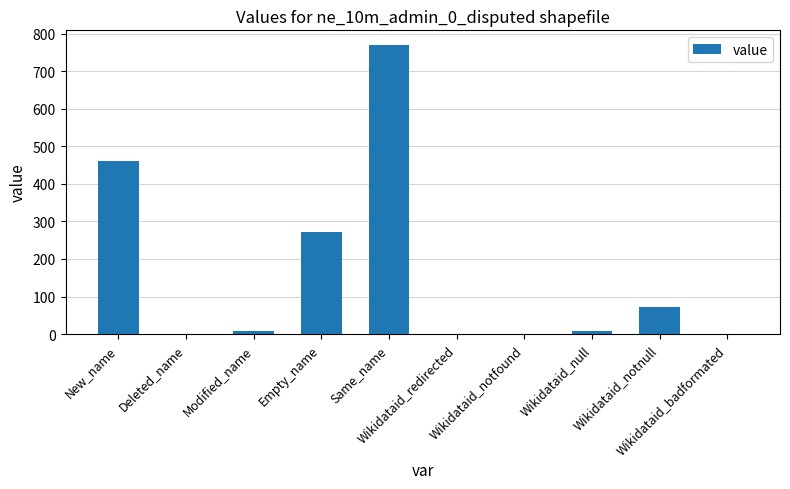

Where does the data first go above 8?

New_name